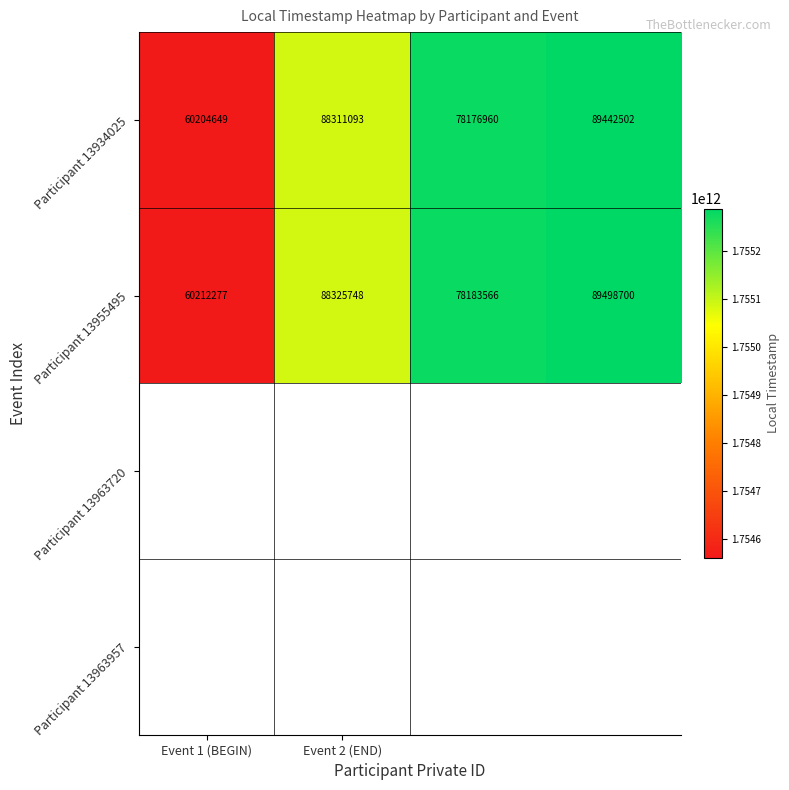

Reading right to left, what are all the values shown in this chart?

Participant 13934025: 89442502	78176960	88311093	60204649
Participant 13955495: 89498700	78183566	88325748	60212277